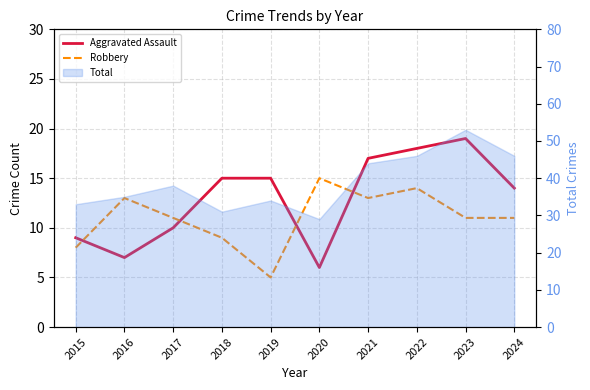

Does the chart have visible grid lines?

Yes